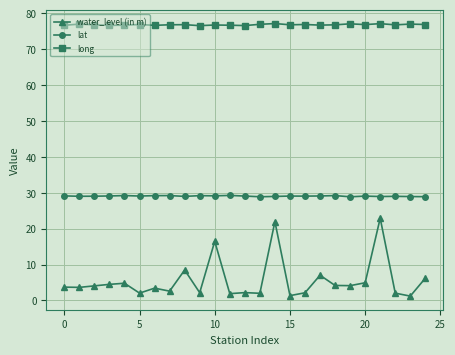

Which series has the largest range (max minus min)?

water_level (in m)